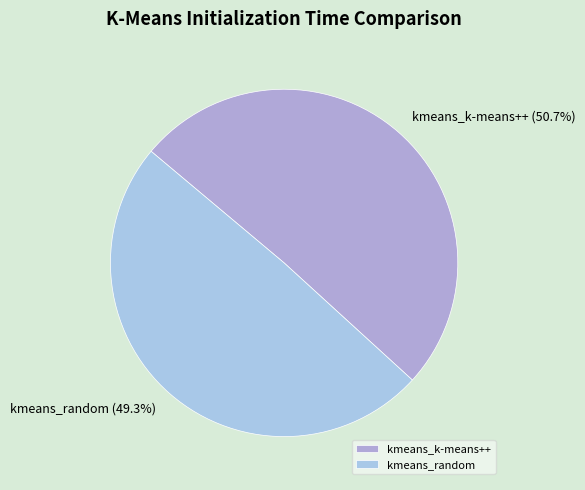

To the nearest percent, what is the average slice percentage?

50%